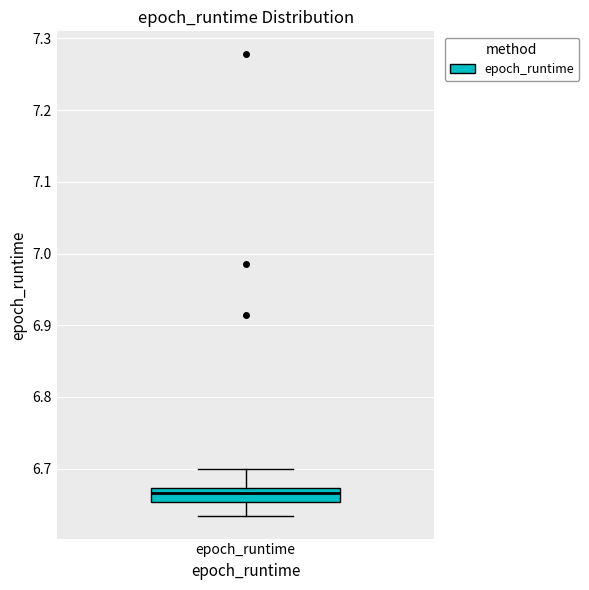

Transcribe this box plot: give where the median line is, the range the box spans, and where the two whiskers end, as read against the y-axis. The values are not printed on the chart, so give them approximately, as read against the axis.

median 6.67 (inside the box), box 6.65 to 6.67, whiskers 6.63 to 6.70